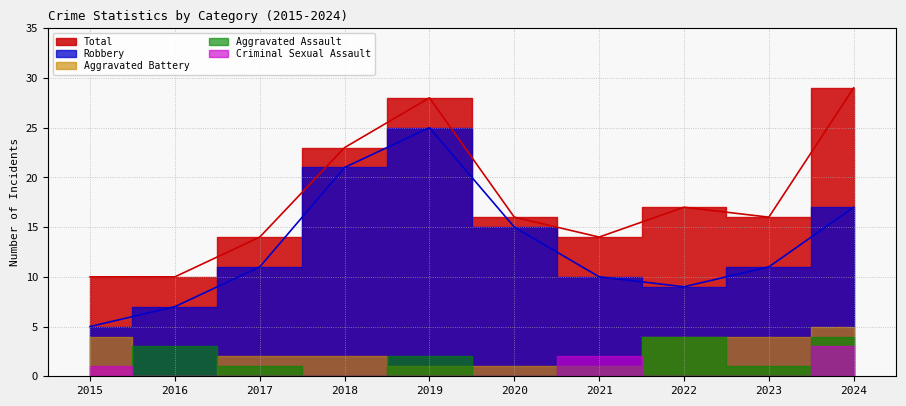

Reading right to left, transcribe all the data shown in this chart.

Aggravated Assault: 2024=4	2023=1	2022=4	2021=1	2020=0	2019=2	2018=0	2017=1	2016=3	2015=0
Aggravated Battery: 2024=5	2023=4	2022=4	2021=1	2020=1	2019=1	2018=2	2017=2	2016=0	2015=4
Criminal Sexual Assault: 2024=3	2023=0	2022=0	2021=2	2020=0	2019=0	2018=0	2017=0	2016=0	2015=1
Robbery: 2024=17	2023=11	2022=9	2021=10	2020=15	2019=25	2018=21	2017=11	2016=7	2015=5
Total: 2024=29	2023=16	2022=17	2021=14	2020=16	2019=28	2018=23	2017=14	2016=10	2015=10